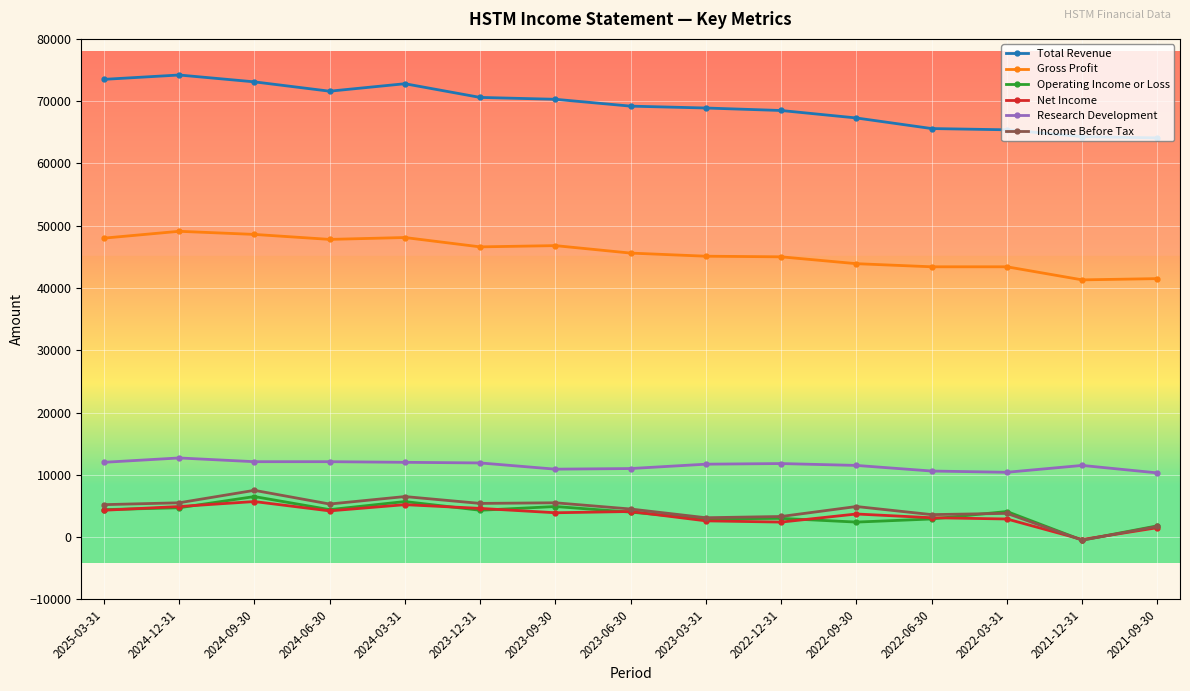

Which category has the lowest value across all series?

2021-12-31